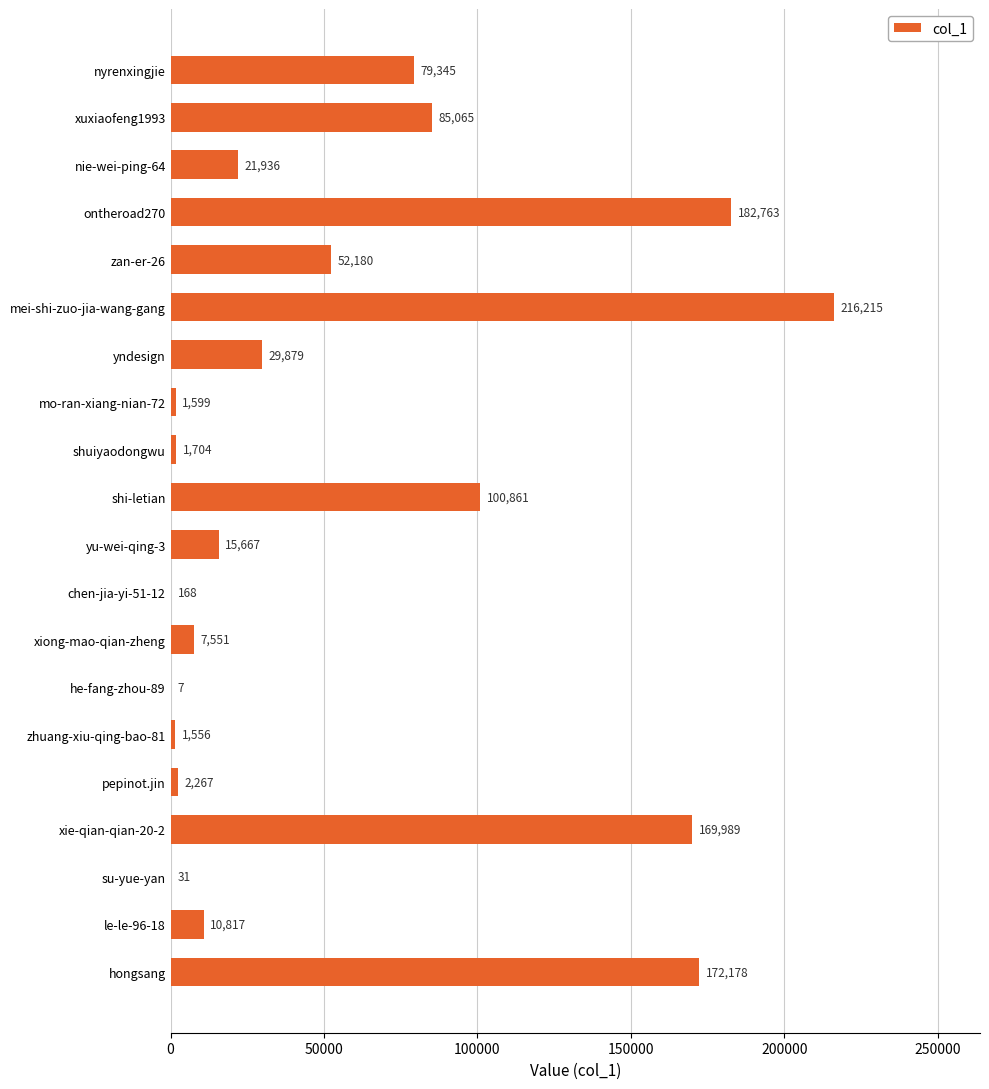

Is it true that the value at zhuang-xiu-qing-bao-81 is 1556?

True